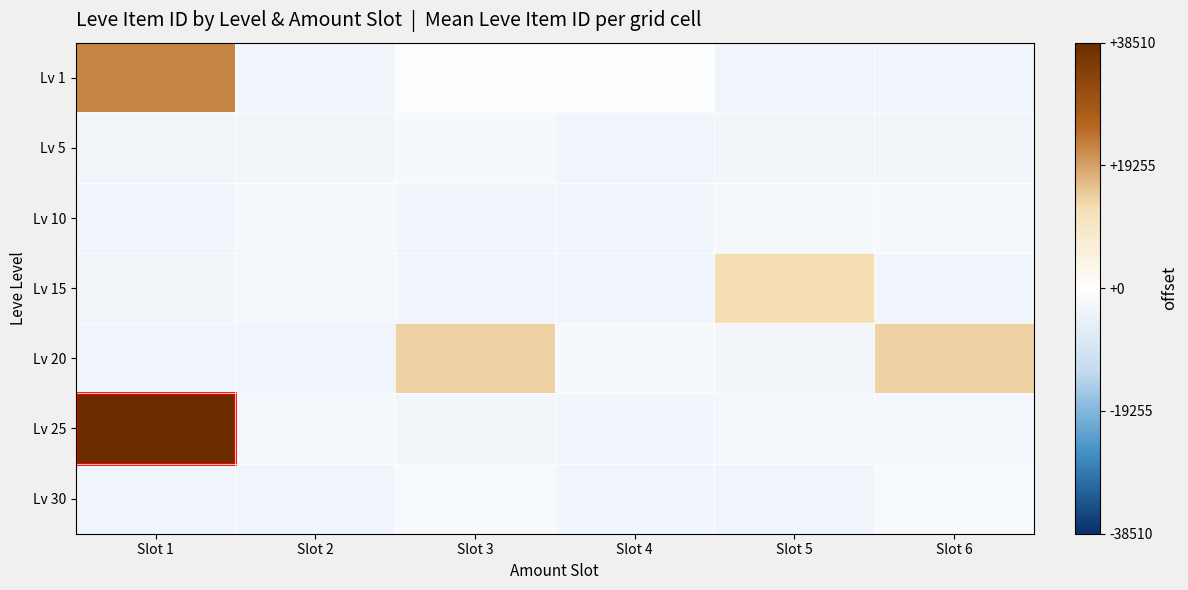

What is the greatest value displayed?

38509.5